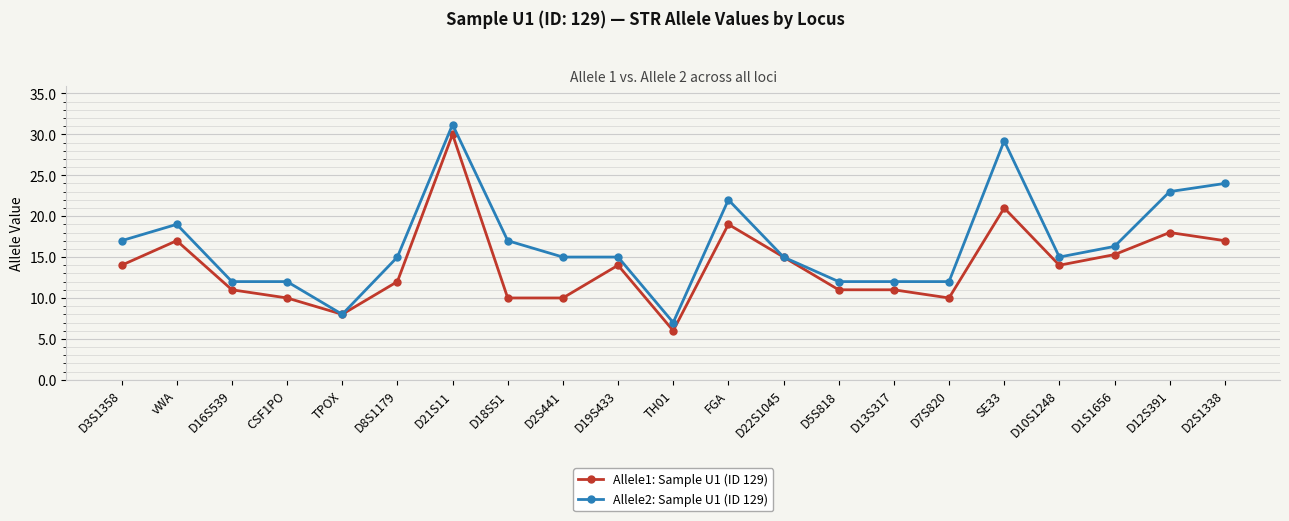

What is the average value of the Allele1: Sample U1 (ID 129) series?

14.0